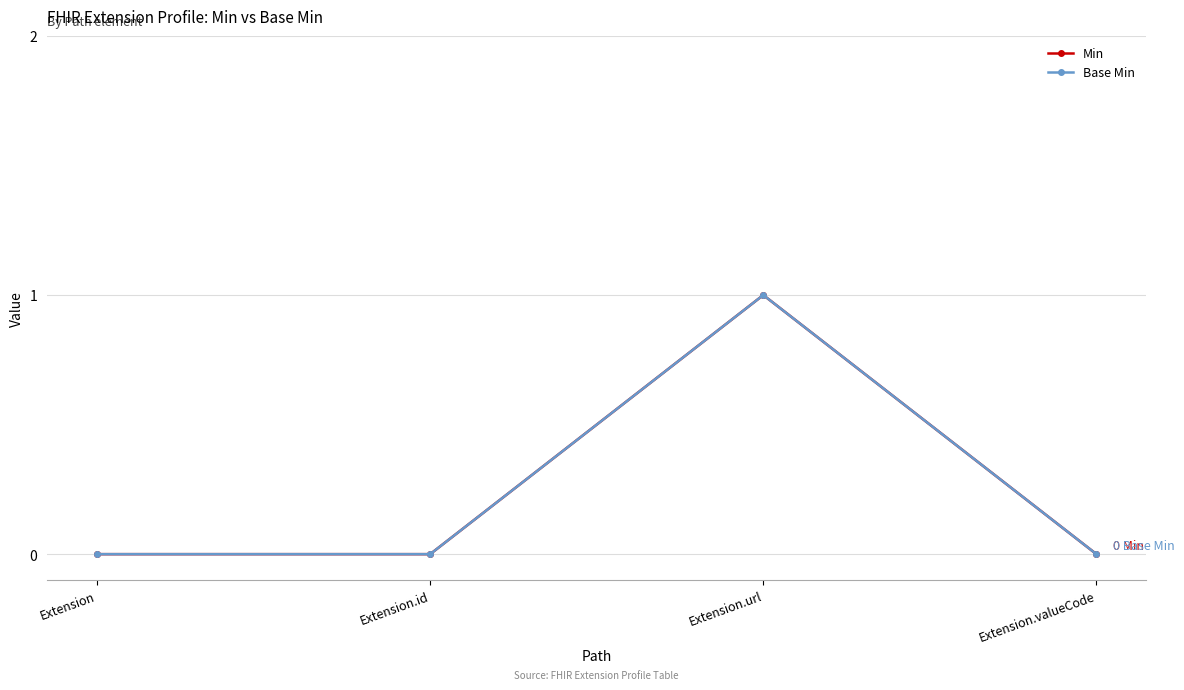

How many Min values are between 0 and 1?

4